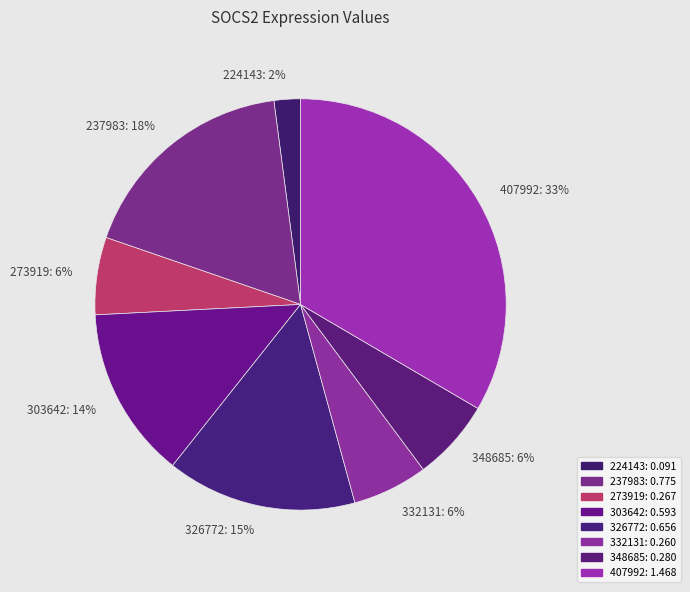

How many slices are in this pie chart?

8